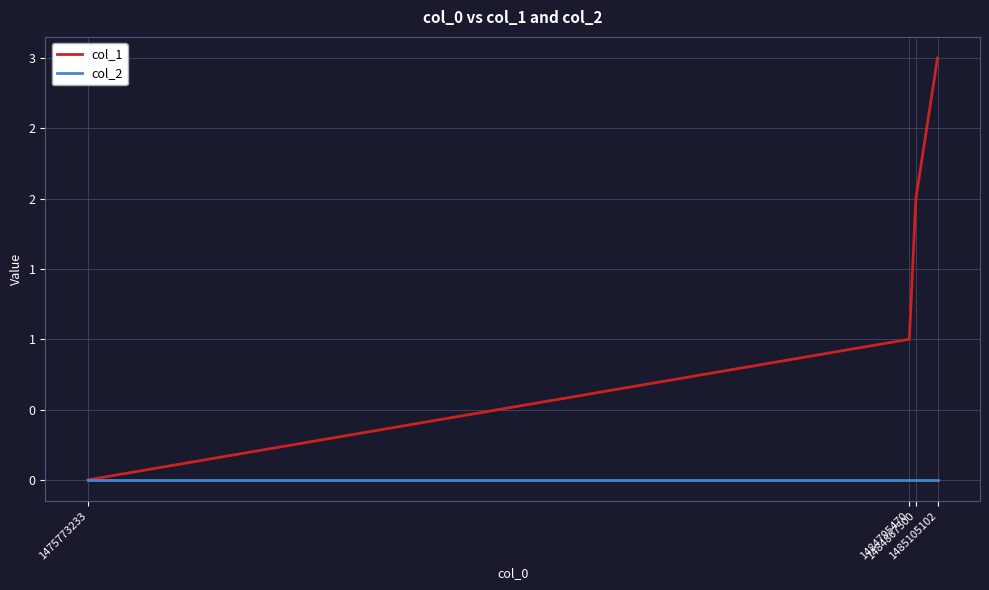

Does the chart display data point markers on the line(s)?

No